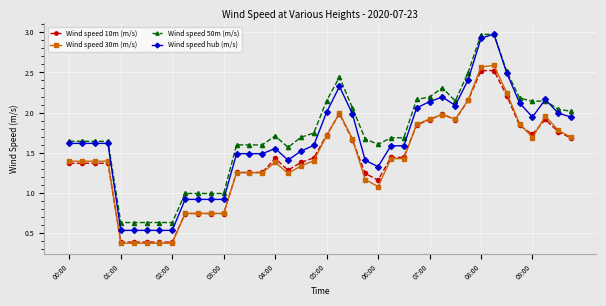

True or false: Wind speed 10m (m/s) has more than 0 points higher than both neighbors.

True